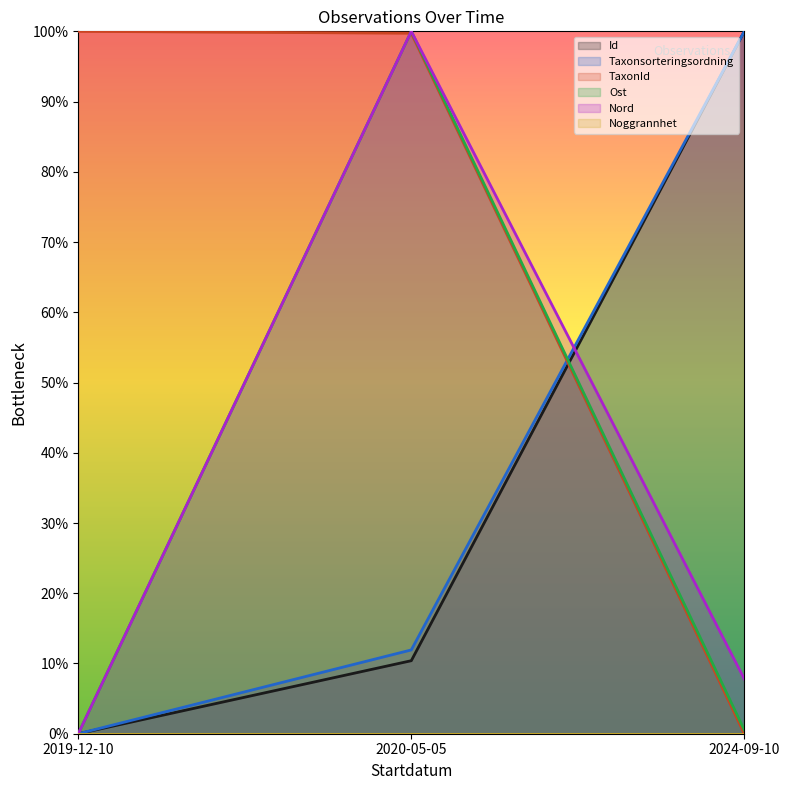

Rank the categories by TaxonId value from lowest to highest.

2024-09-10, 2020-05-05, 2019-12-10